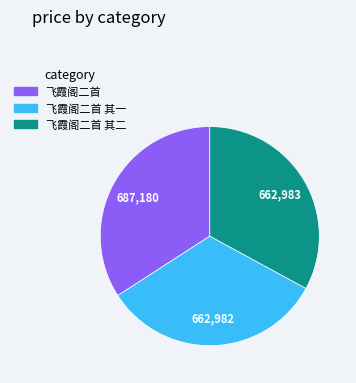

The 飞霞阁二首 slice represents 40% of the pie. True or false?

False